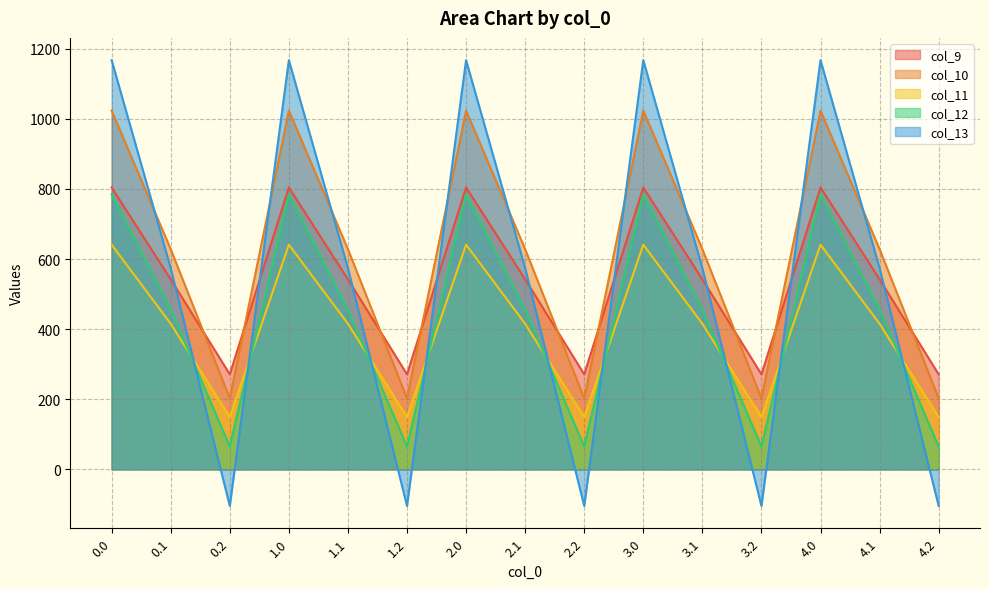

True or false: col_9 has a value of 1087.8 at 3.0.

False